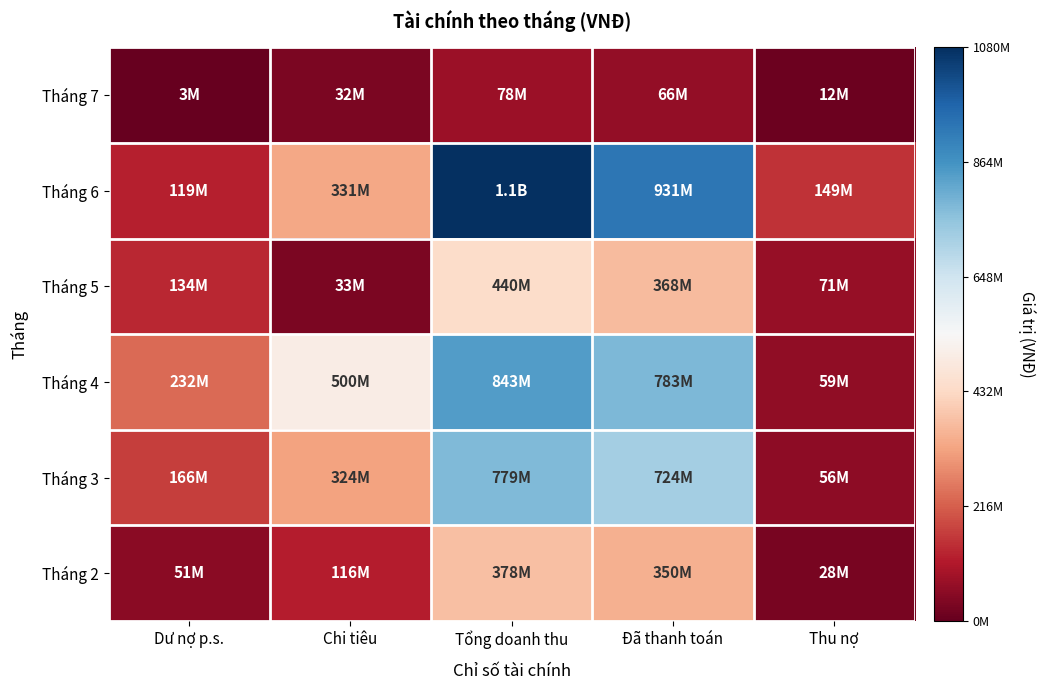

What is the minimum value shown in the chart?

3000000